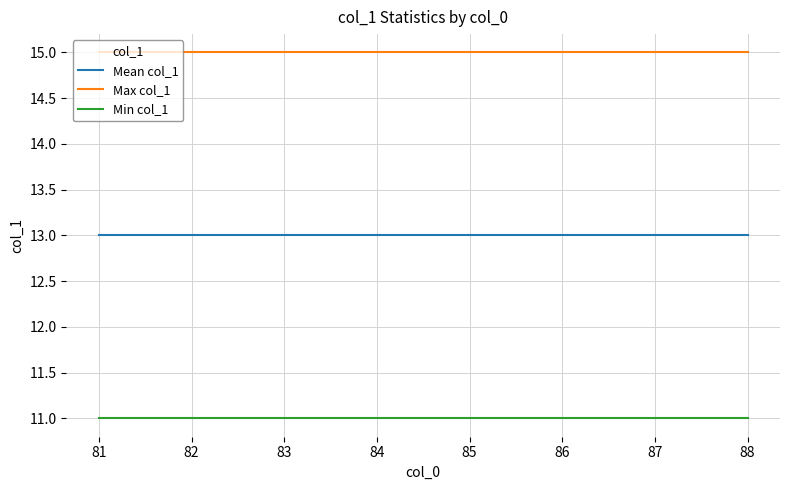

Is the value of Max col_1 at 86 greater than the value of Mean col_1 at 86?

Yes